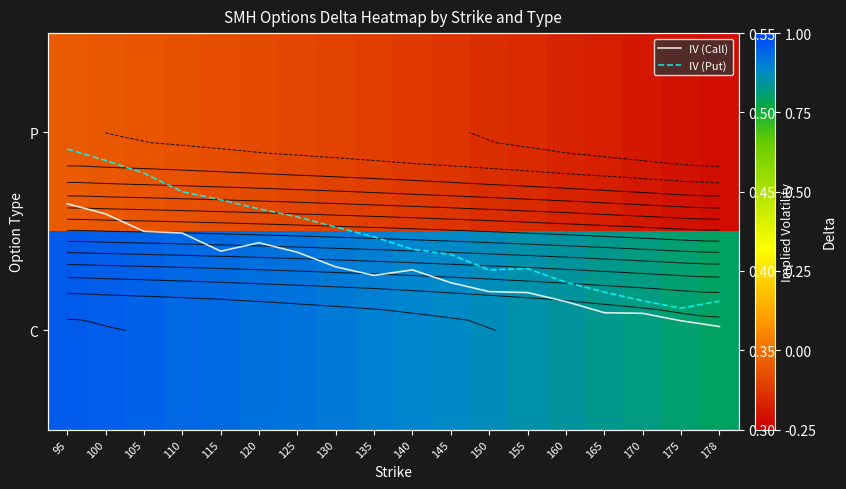

What is the spread (max minus min) of values at 175?

1.0